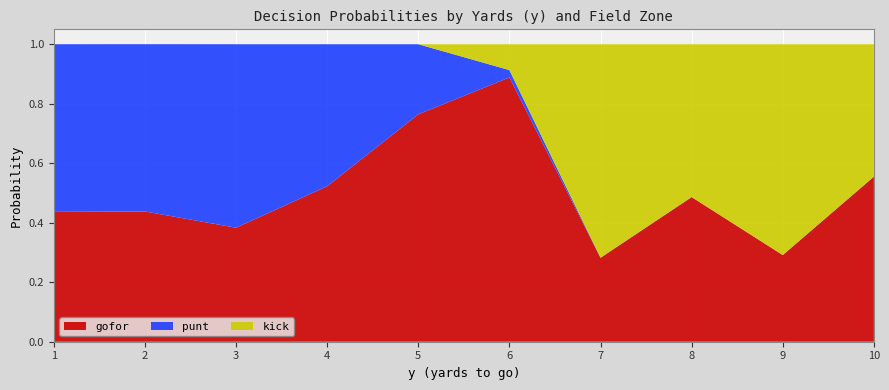

What is the total value across all series at 6?

1.0